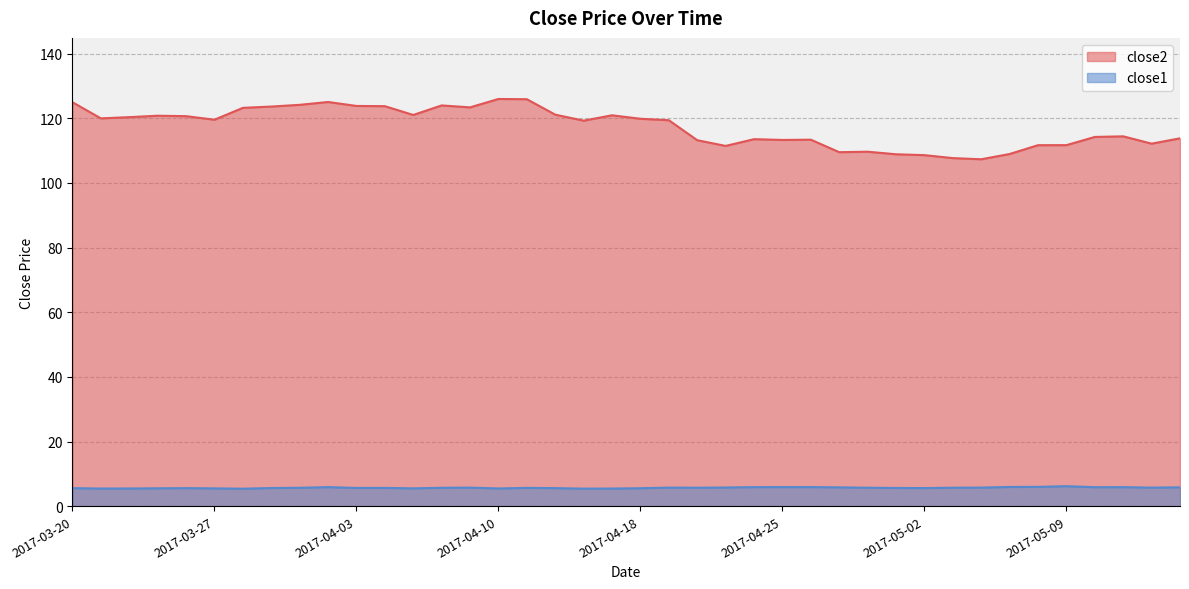

Is the value of close1 at 2017-03-27 greater than the value of close2 at 2017-03-21?

No